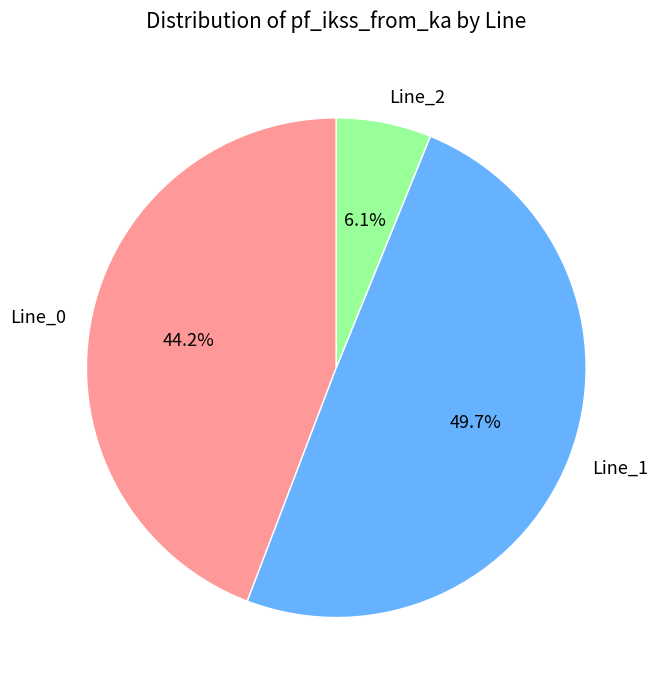

Rank the categories by value from lowest to highest.

Line_2, Line_0, Line_1